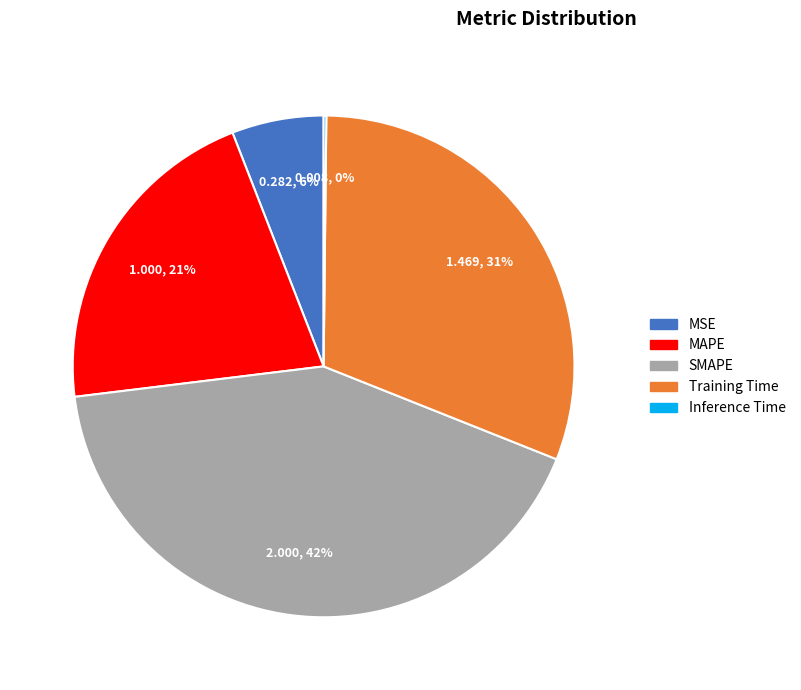

To the nearest percent, what is the difference between the largest and smallest slice percentages?

42%